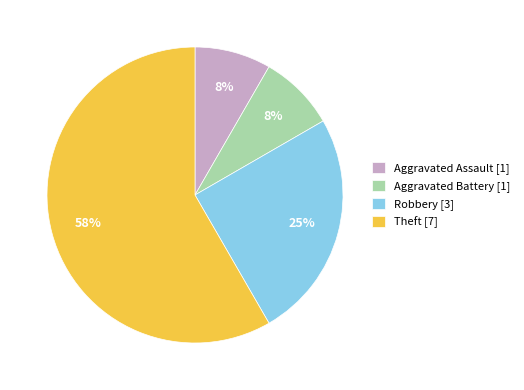

Do Robbery and Aggravated Assault together represent more than half of the pie?

No